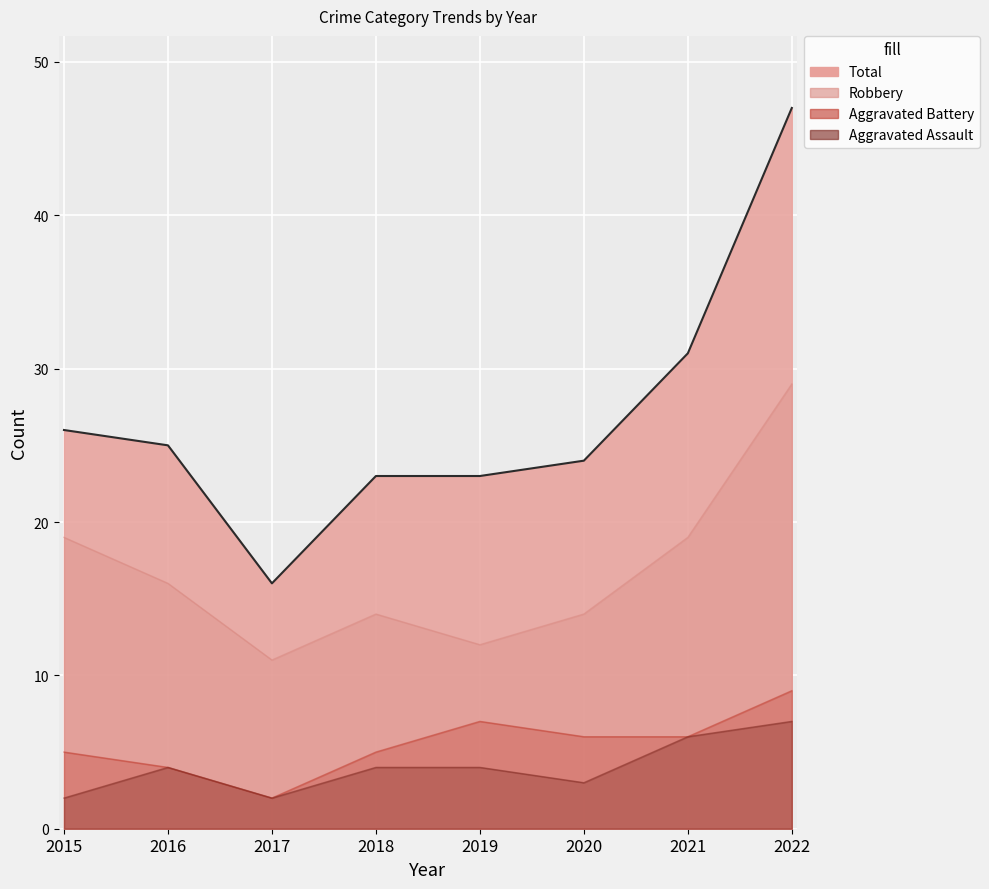

At which category is the sum across all series the highest?

2022